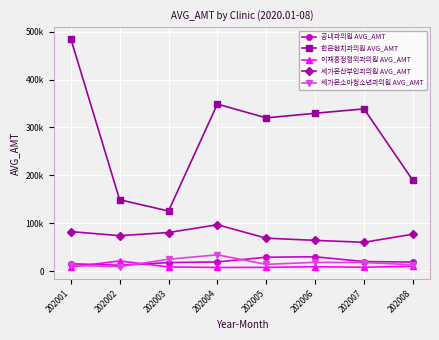

Between which two adjacent categories do 이재홍정형외과의원 AVG_AMT and 공내과의원 AVG_AMT first intersect?

202001 and 202002